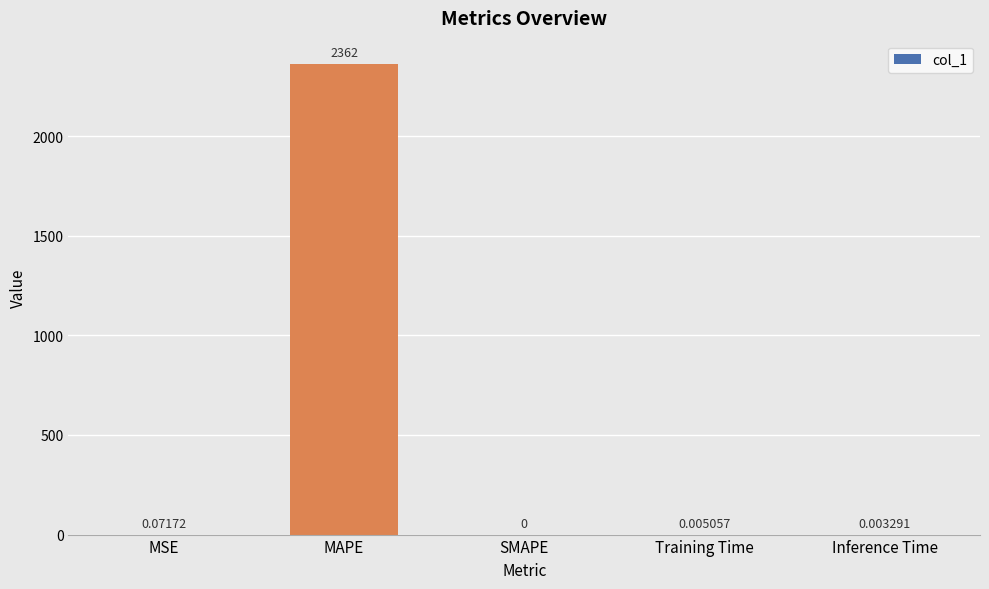

What is the sum of all values?

2361.8